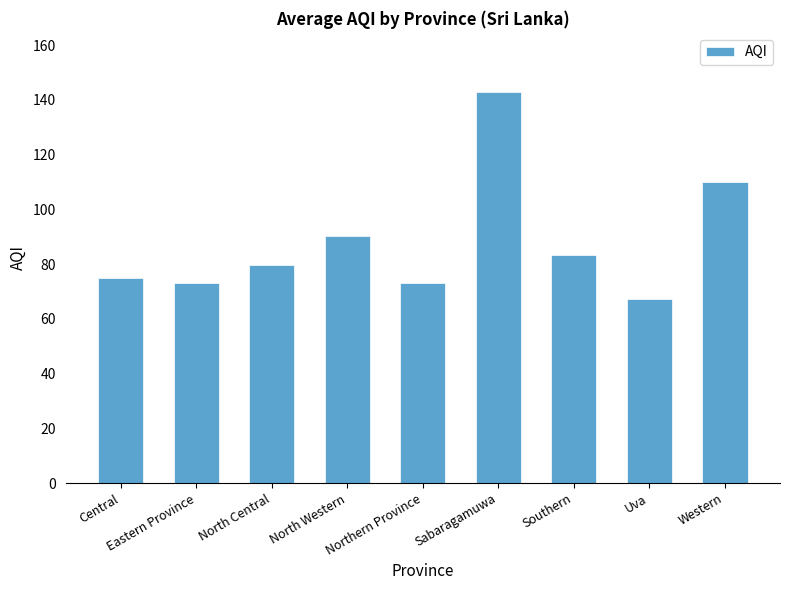

What is the maximum value shown in the chart?

143.0